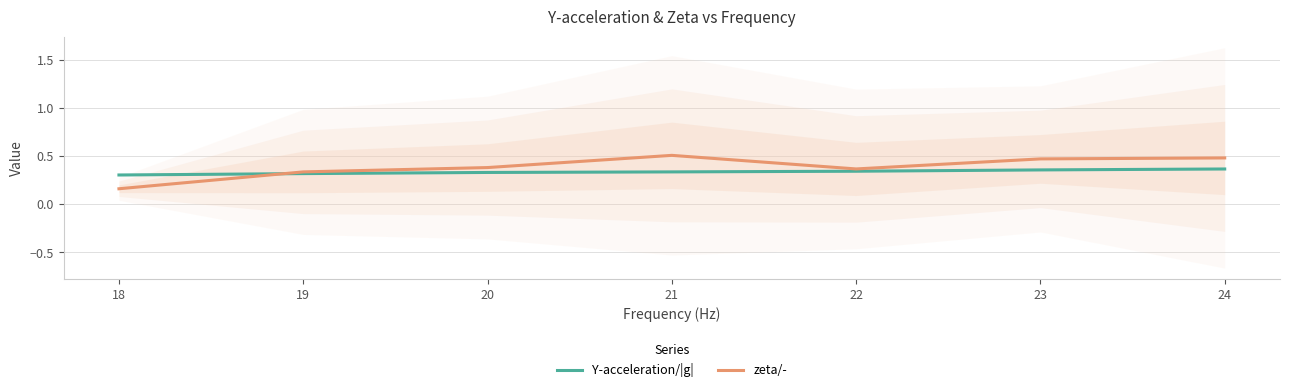

Is it true that Y-acceleration/|g| equals 0.4 at 22?

True